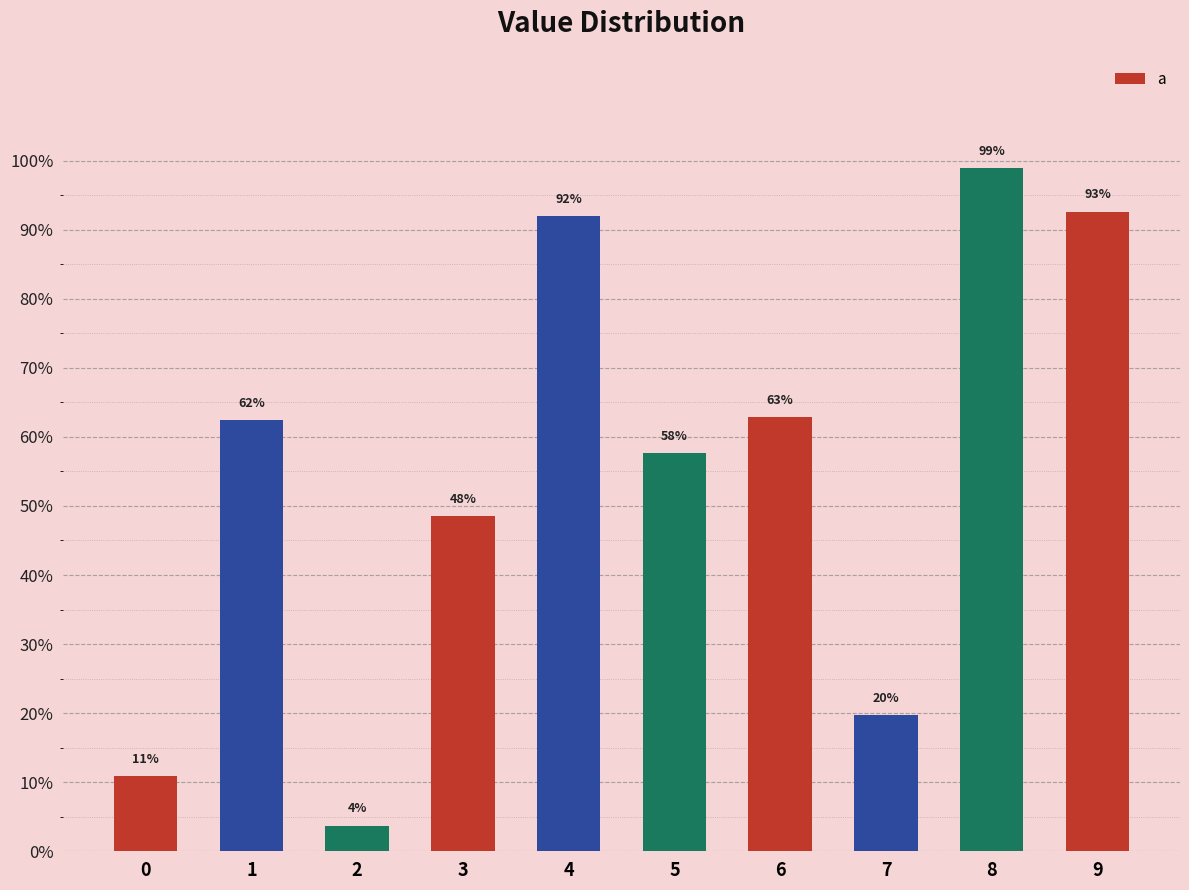

What is the value of the 6th bar from the left?

0.6